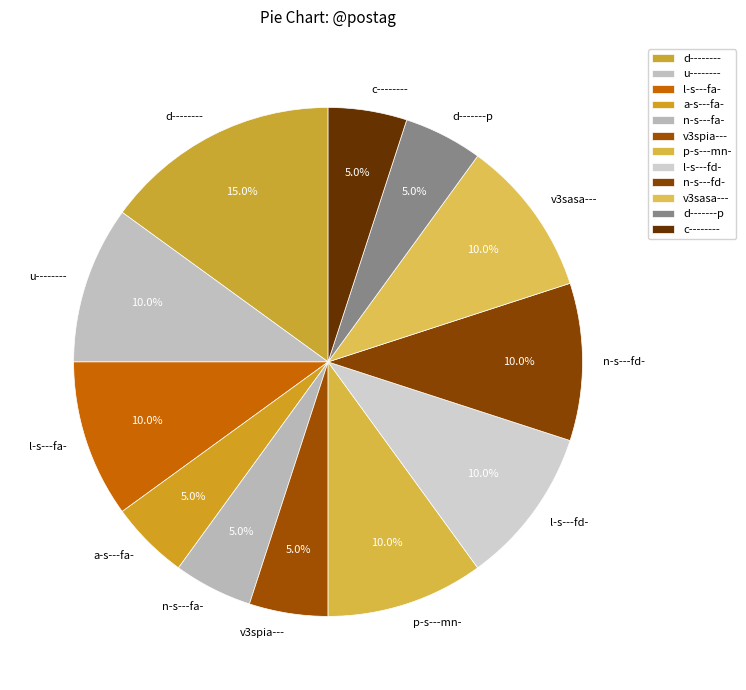

Which category has the biggest portion of the pie?

d--------